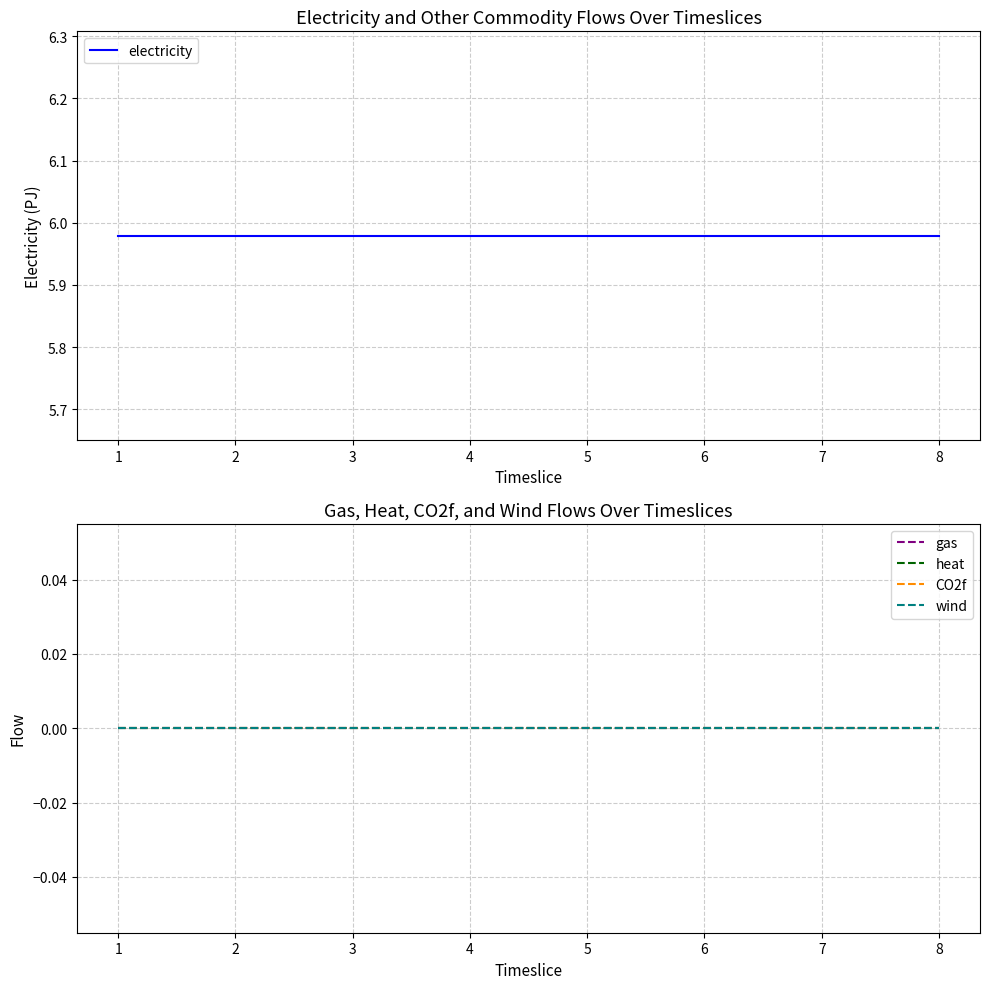

Reading left to right, extract all data points from this chart.

electricity: 1=6.0	2=6.0	3=6.0	4=6.0	5=6.0	6=6.0	7=6.0	8=6.0
gas: 1=0.0	2=0.0	3=0.0	4=0.0	5=0.0	6=0.0	7=0.0	8=0.0
heat: 1=0.0	2=0.0	3=0.0	4=0.0	5=0.0	6=0.0	7=0.0	8=0.0
CO2f: 1=0.0	2=0.0	3=0.0	4=0.0	5=0.0	6=0.0	7=0.0	8=0.0
wind: 1=0.0	2=0.0	3=0.0	4=0.0	5=0.0	6=0.0	7=0.0	8=0.0